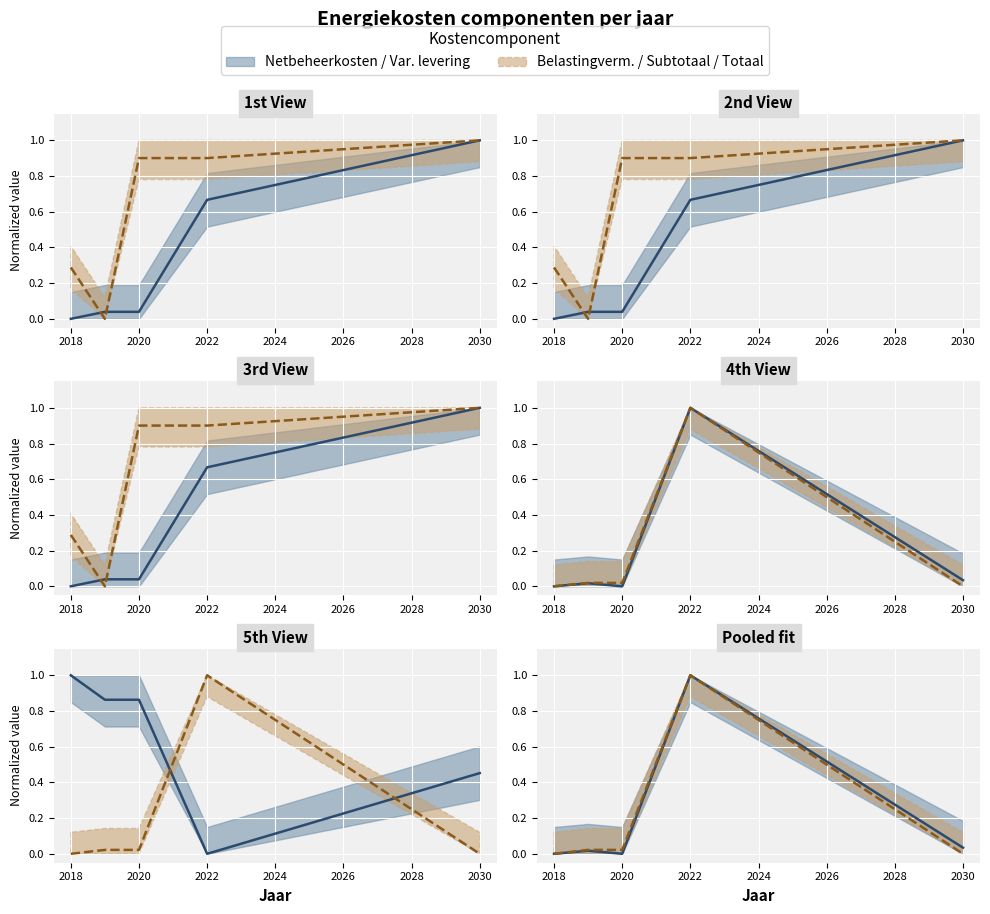

Which series has the largest range (max minus min)?

Netbeheerkosten